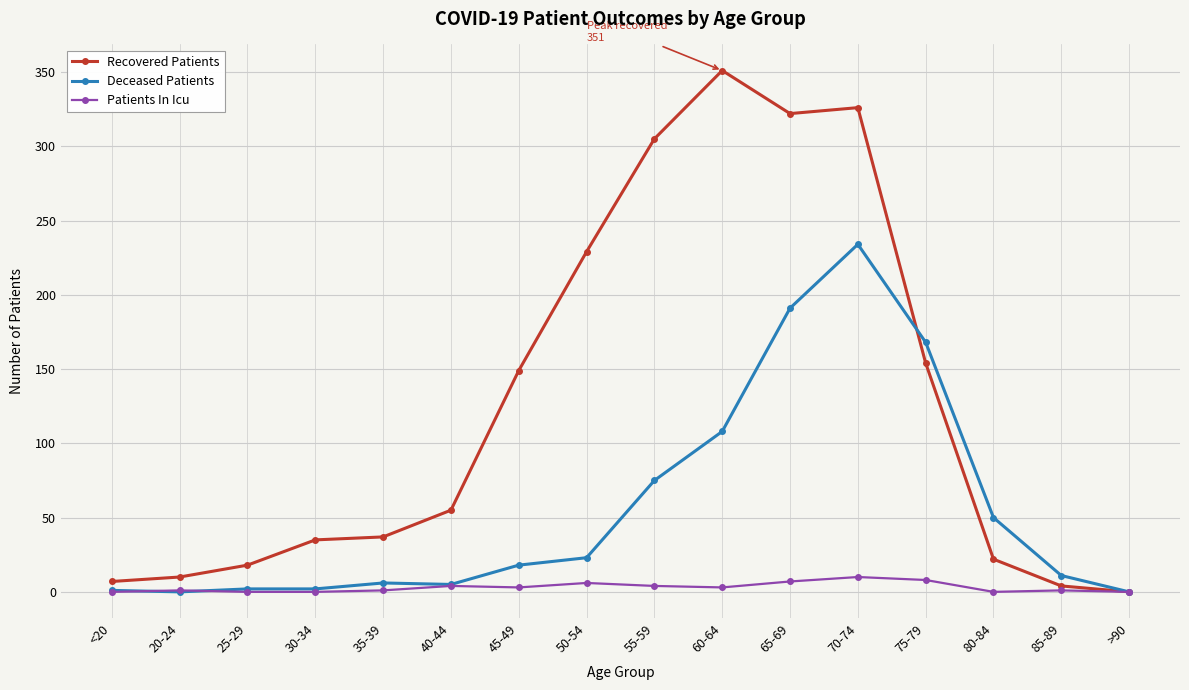

What position from the left is 55-59?

9